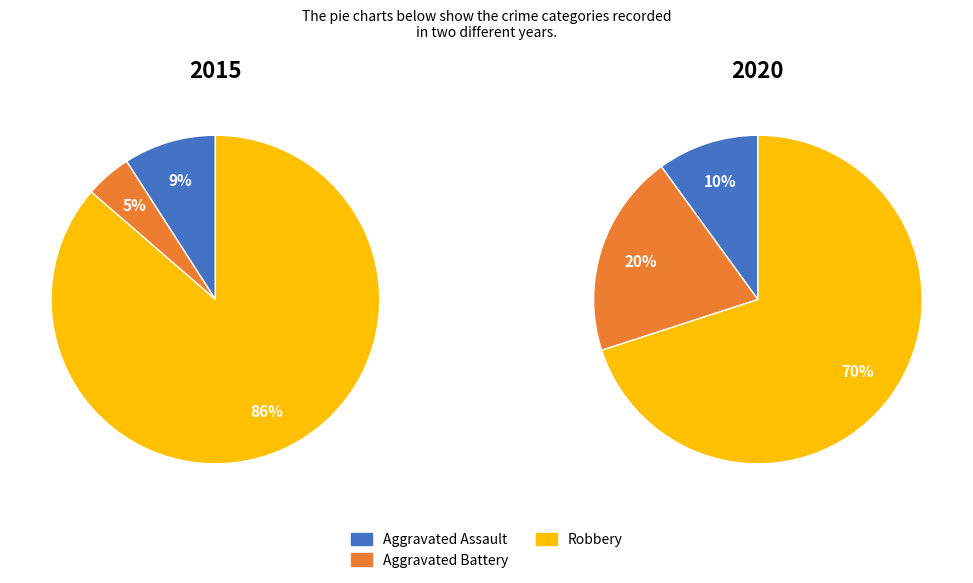

Do values_2015 and 3 together represent more than half of the pie?

Yes